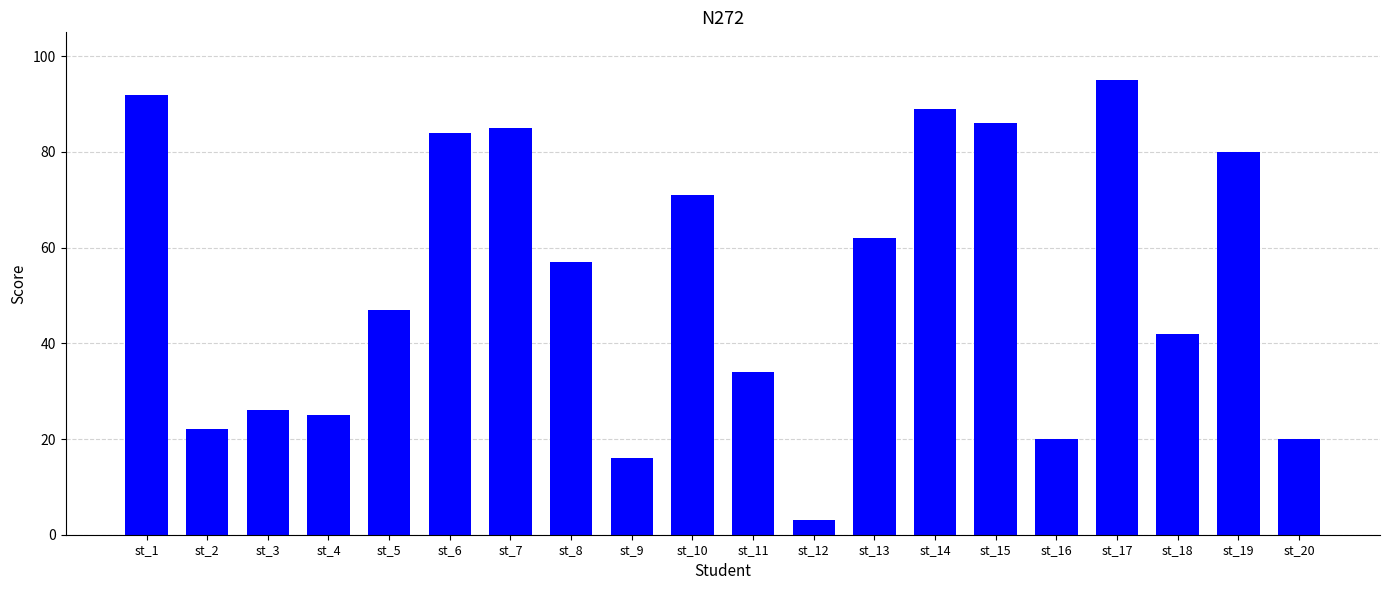

Reading left to right, extract all data points from this chart.

st_1=92	st_2=22	st_3=26	st_4=25	st_5=47	st_6=84	st_7=85	st_8=57	st_9=16	st_10=71	st_11=34	st_12=3	st_13=62	st_14=89	st_15=86	st_16=20	st_17=95	st_18=42	st_19=80	st_20=20